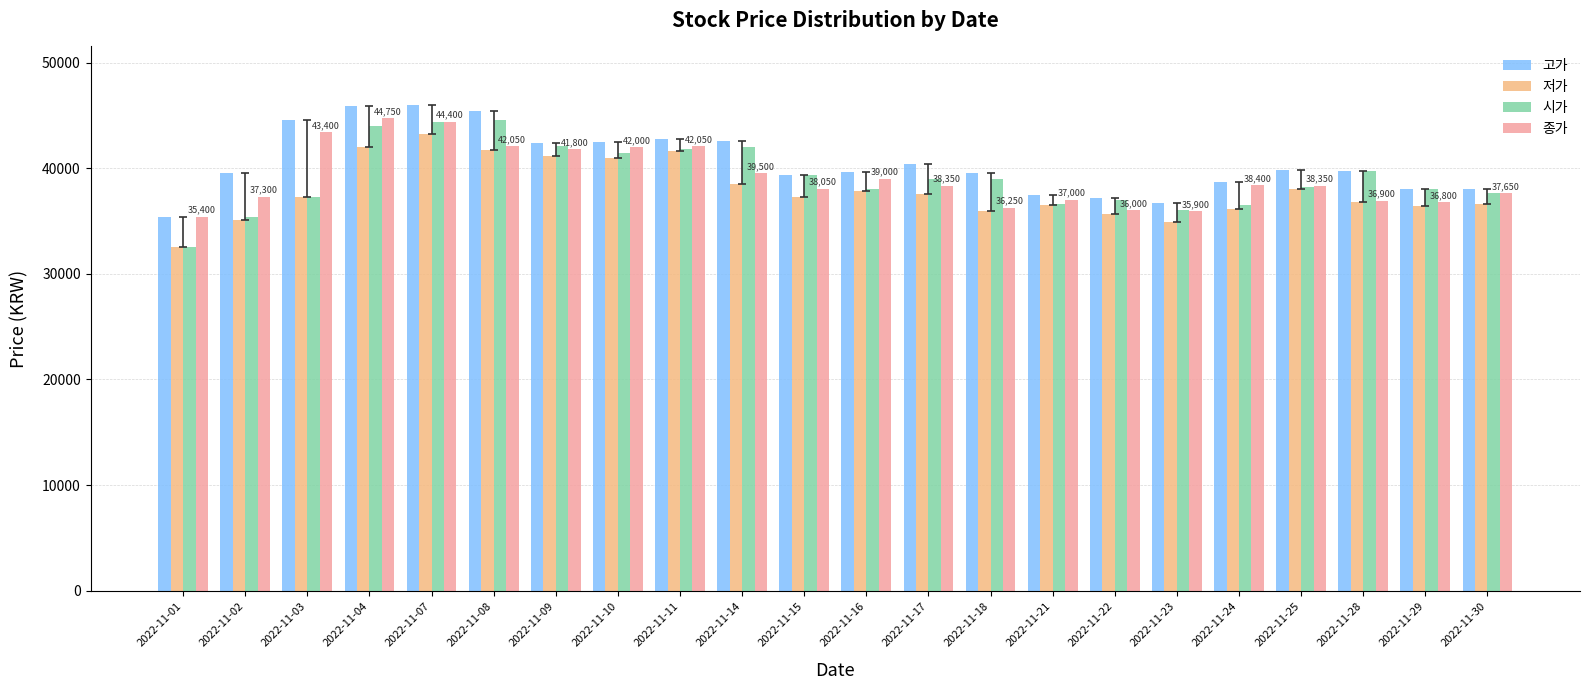

What is the difference between the highest and lowest values at 2022-11-04?

3850